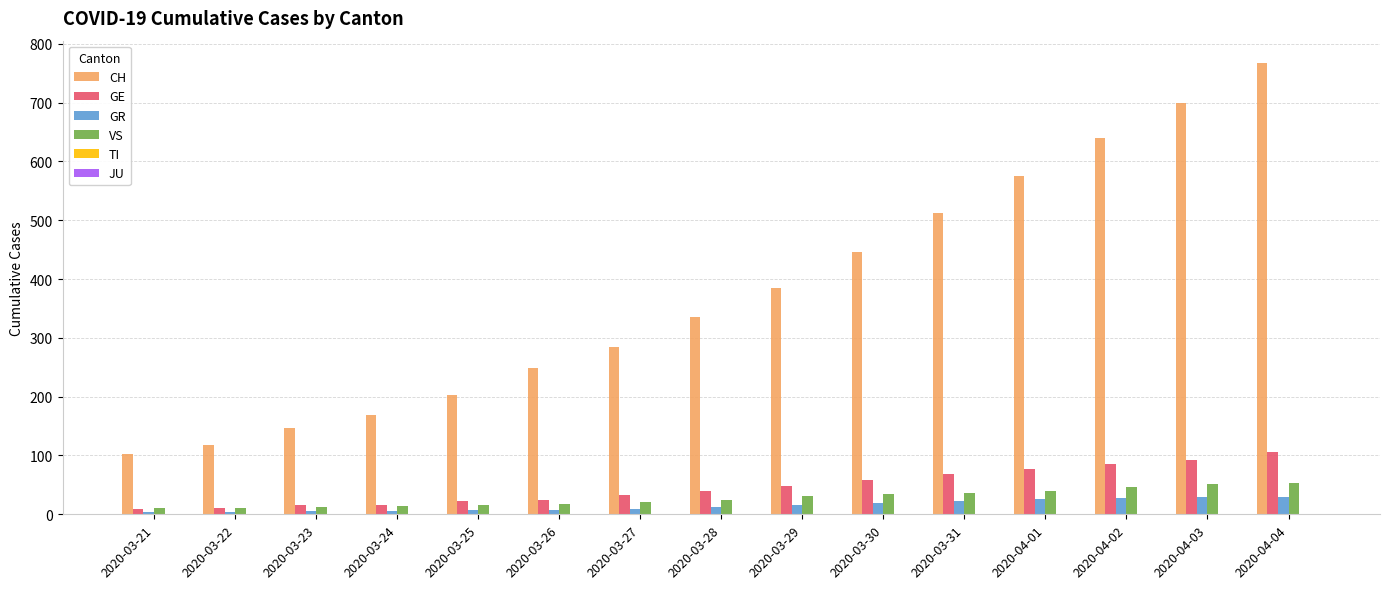

What is the maximum value shown in the chart?

767